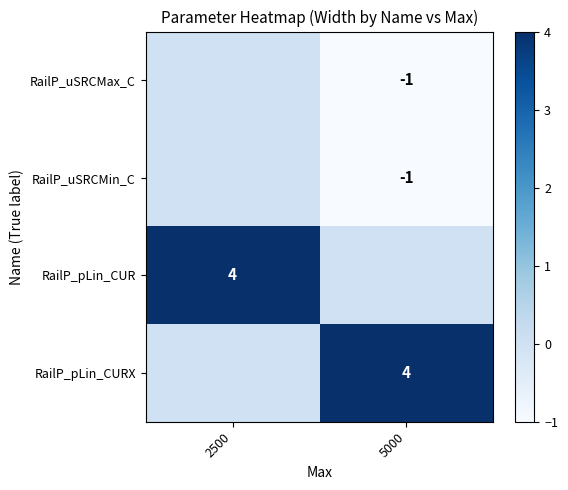

True or false: RailP_uSRCMin_C has a value of -2 at 5000.

False